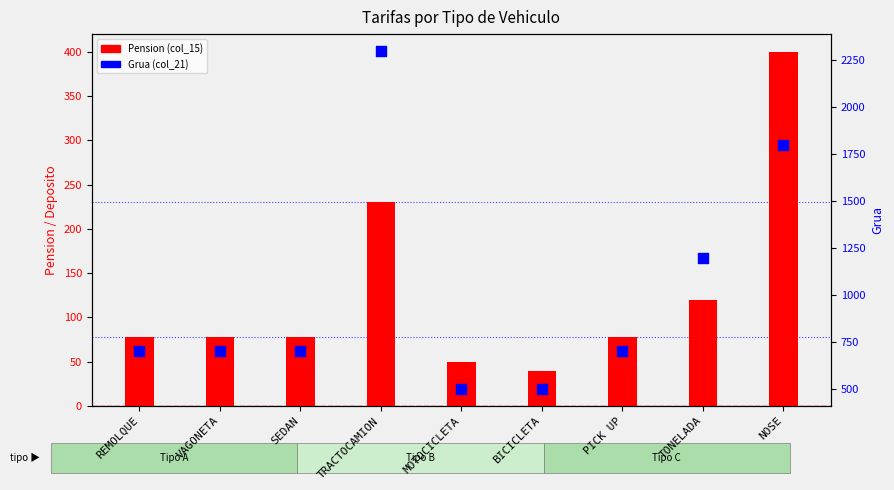

Which series has the widest spread of Y values?

Grua (col_21)